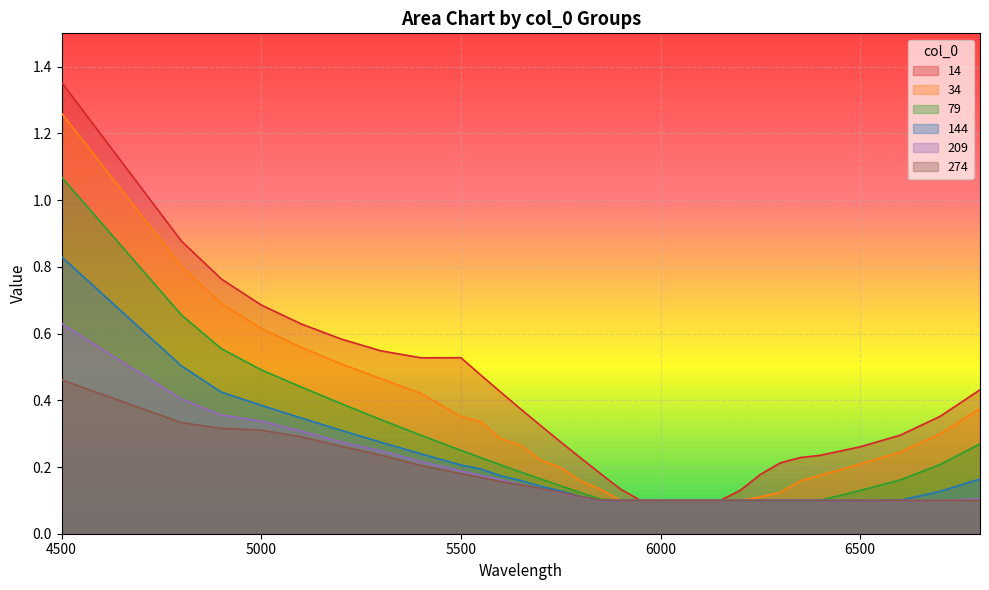

True or false: 144 and 79 intersect in this chart.

False